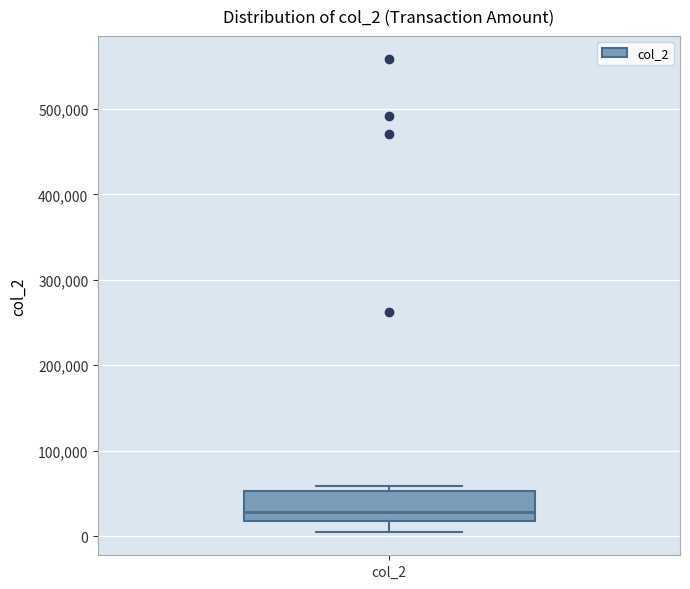

Transcribe this box plot: give where the median line is, the range the box spans, and where the two whiskers end, as read against the y-axis. The values are not printed on the chart, so give them approximately, as read against the axis.

median 30000, box 20000 to 50000, whiskers 10000 to 60000